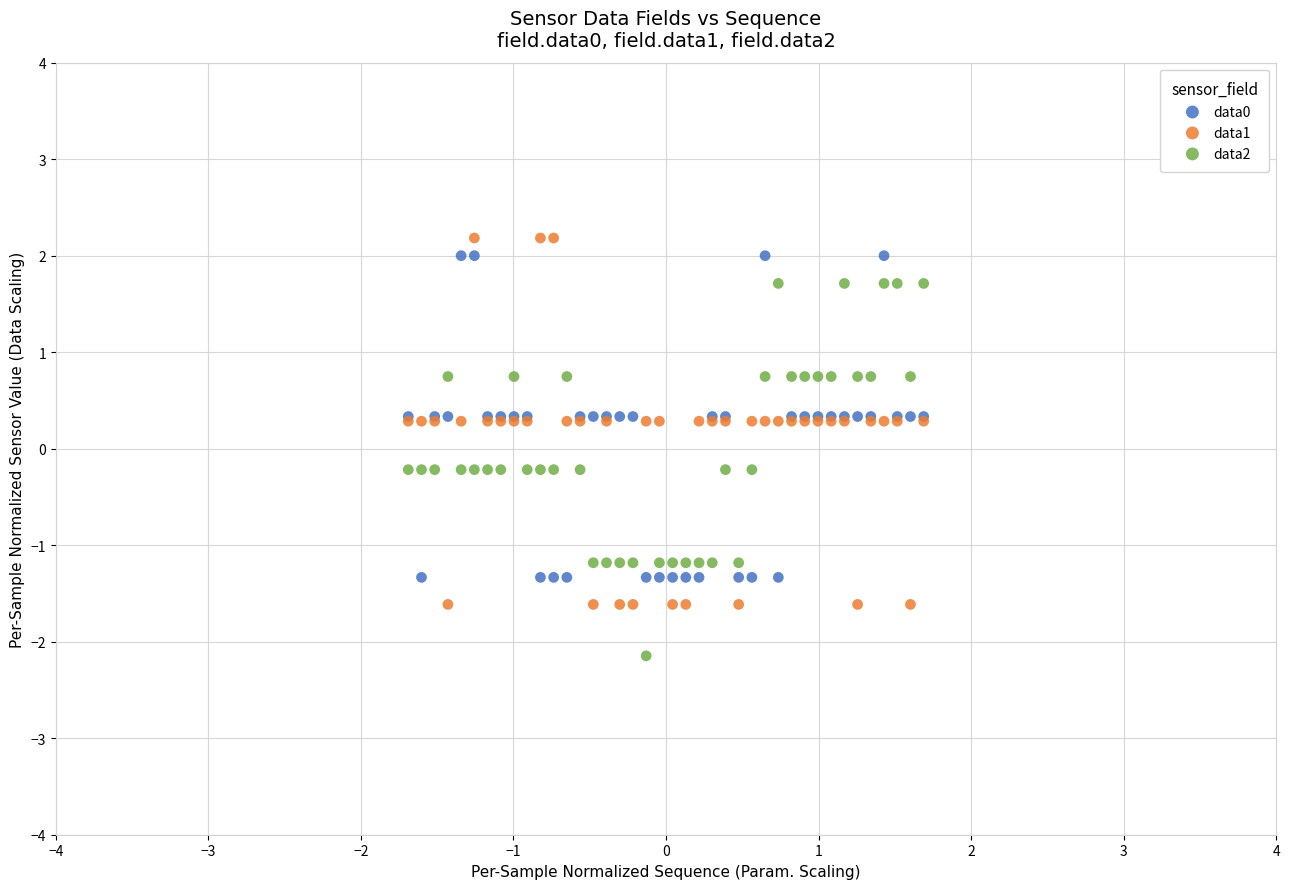

Which series reaches the minimum Y coordinate?

data2